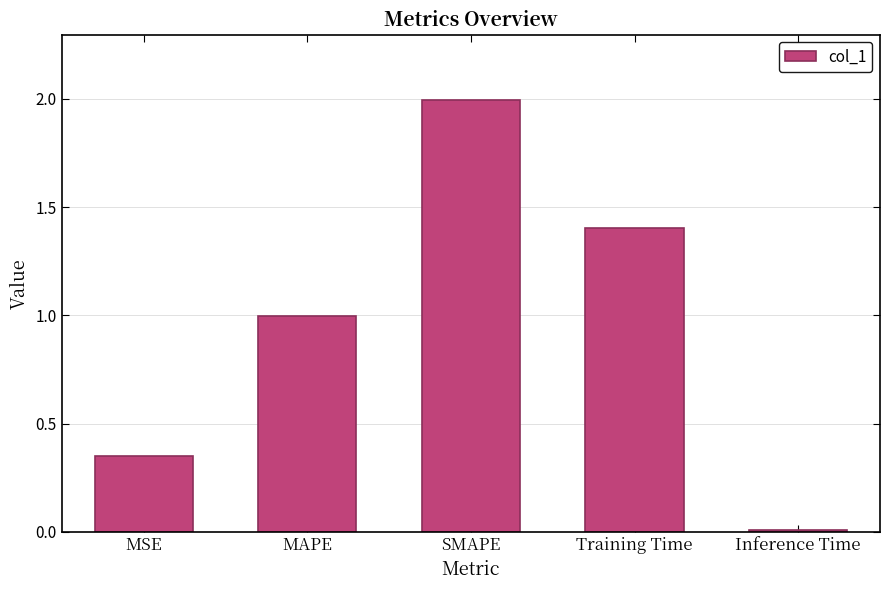

What is the change in value from MAPE to Training Time?

+0.4